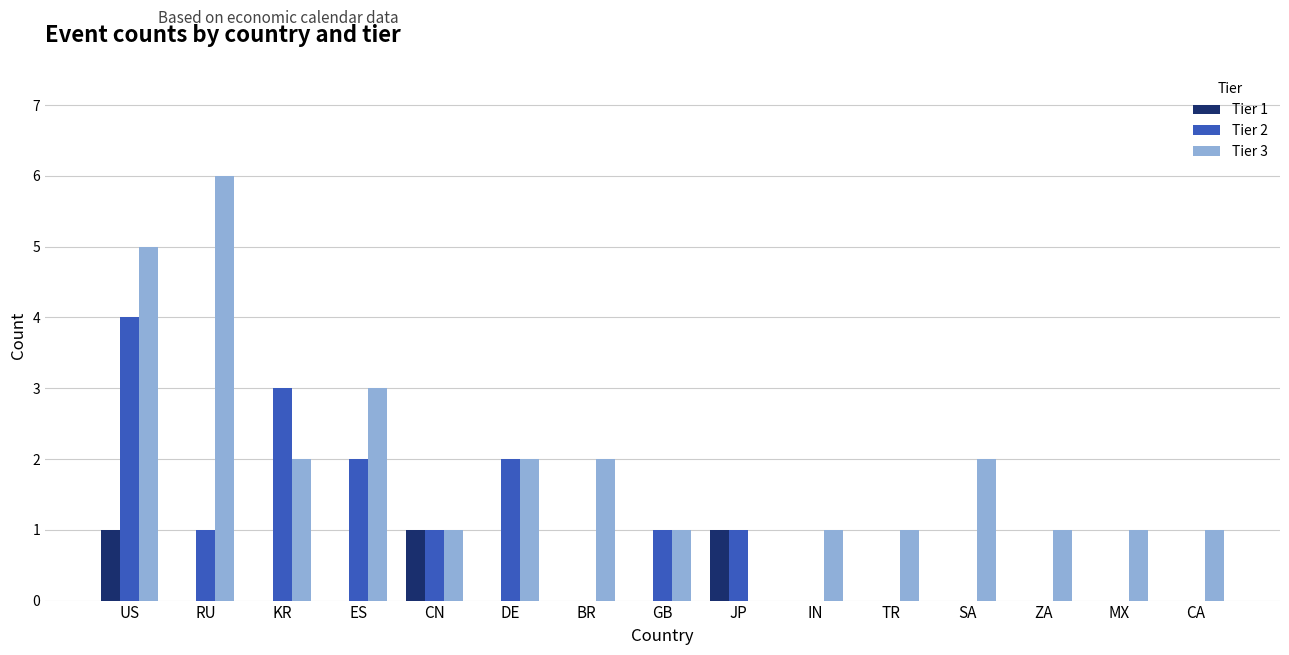

What is the total value across all series at KR?

5